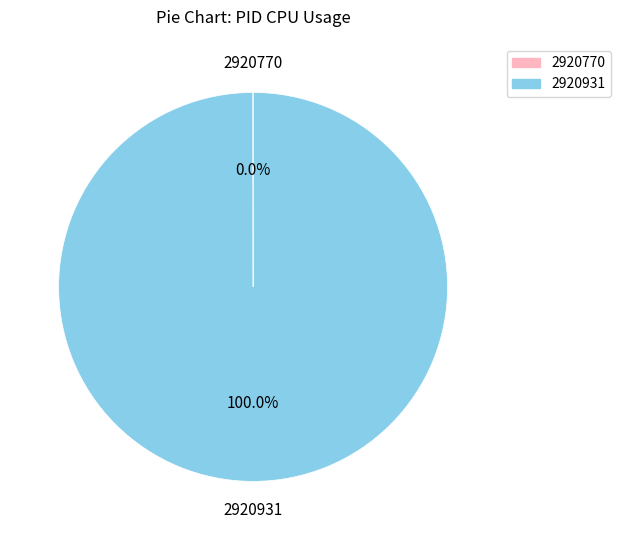

Which slice represents more than half of the pie?

2920931